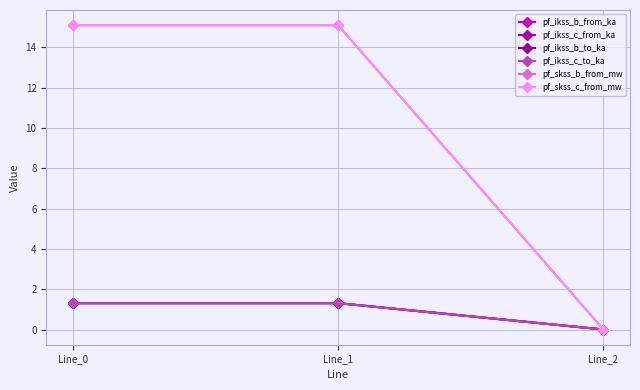

Reading right to left, what are all the values shown in this chart?

pf_ikss_b_from_ka: 0.0	1.3	1.3
pf_ikss_c_from_ka: 0.0	1.3	1.3
pf_ikss_b_to_ka: 0.0	1.3	1.3
pf_ikss_c_to_ka: 0.0	1.3	1.3
pf_skss_b_from_mw: 0.0	15.1	15.1
pf_skss_c_from_mw: 0.0	15.1	15.1